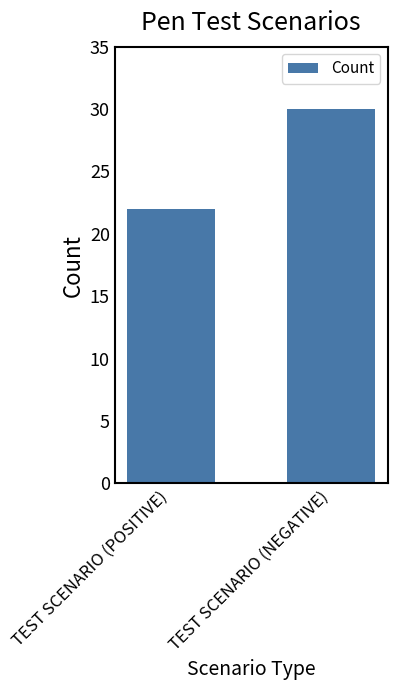

At which label is the value closest to 26?

TEST SCENARIO (POSITIVE)